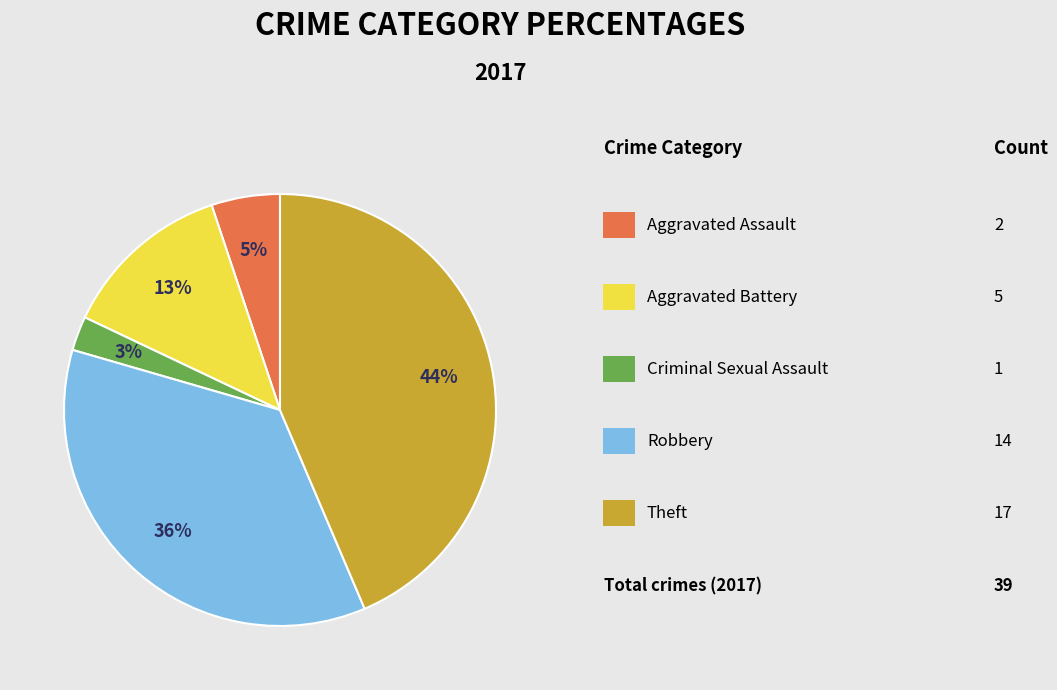

To the nearest percent, what is the average slice percentage?

20%